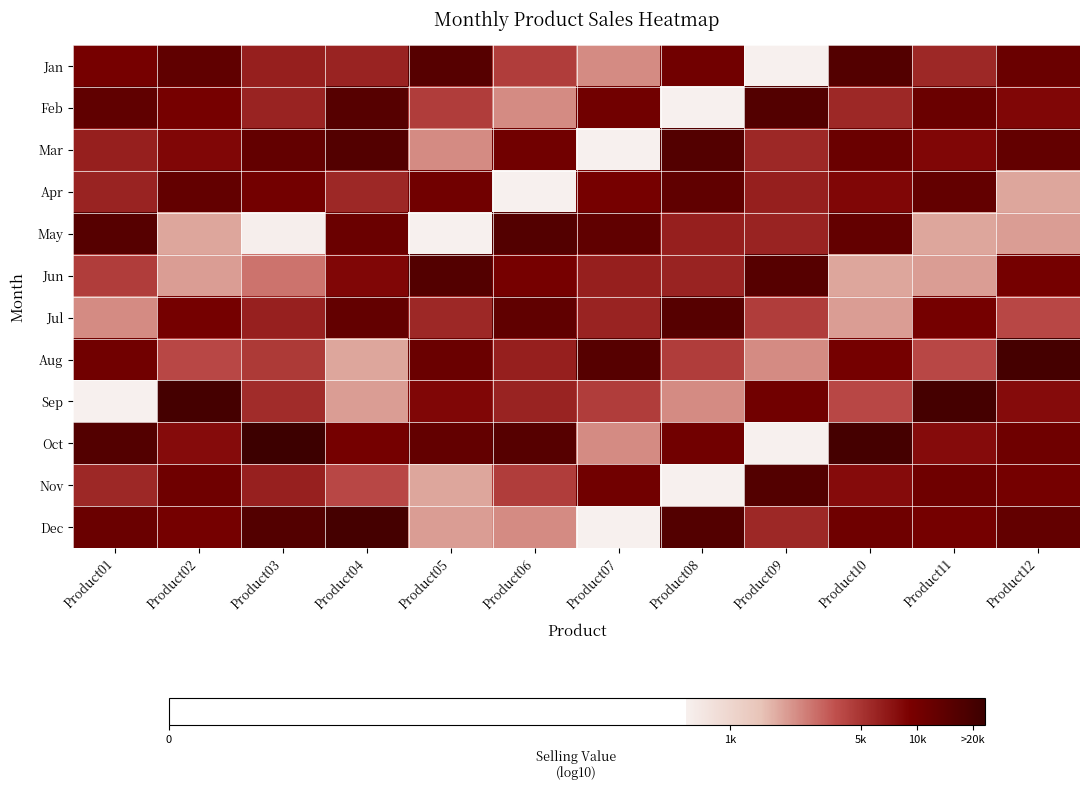

Is it true that Sep equals 4.7 at Product04?

False